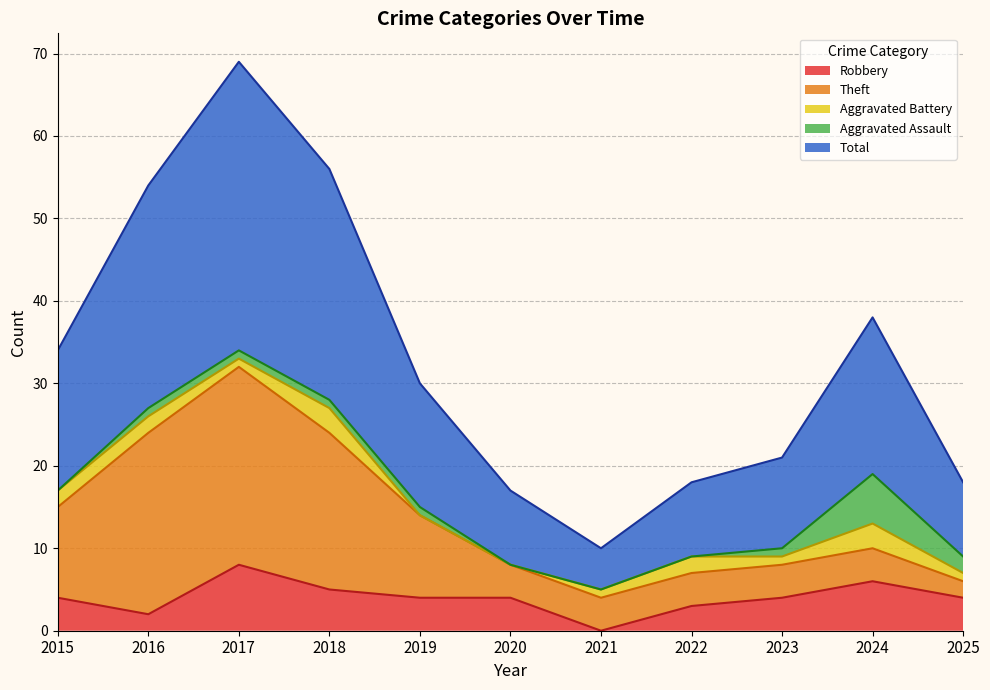

What is the total value across all series at 2021?

10